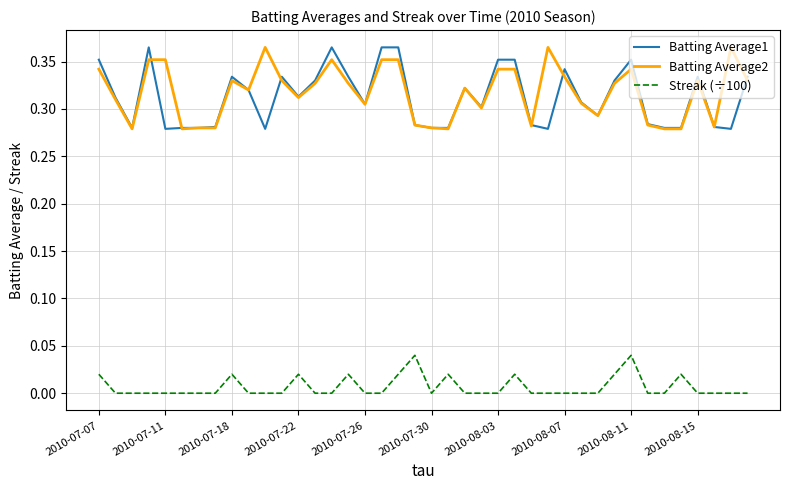

True or false: Streak (÷100) and Batting Average2 intersect in this chart.

False